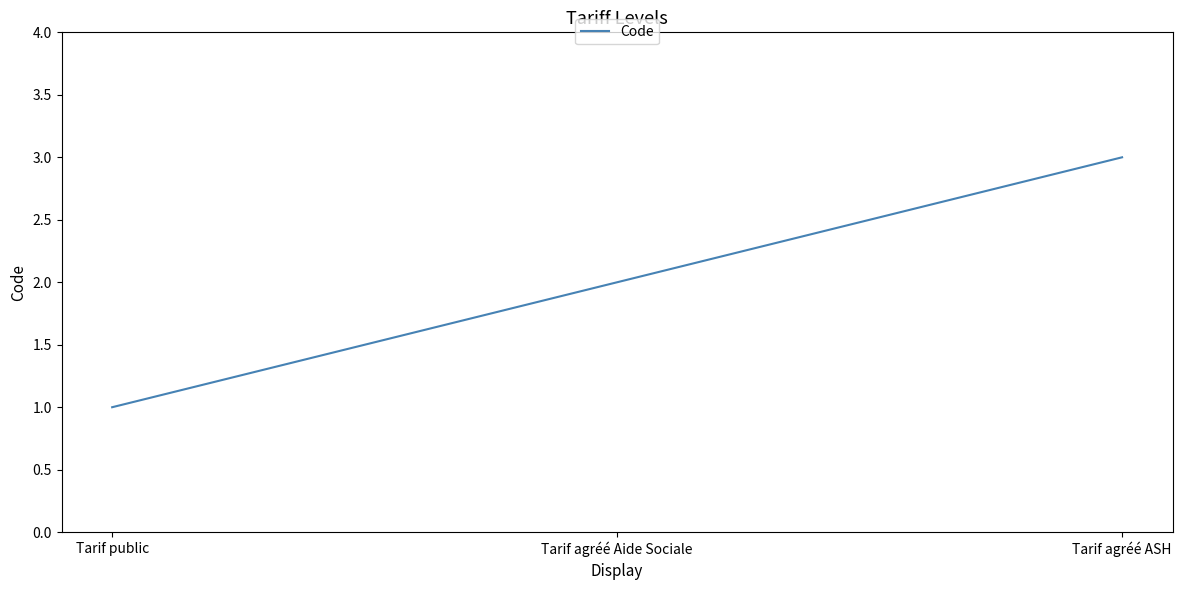

Is it true that the value at Tarif agréé Aide Sociale is 0?

False